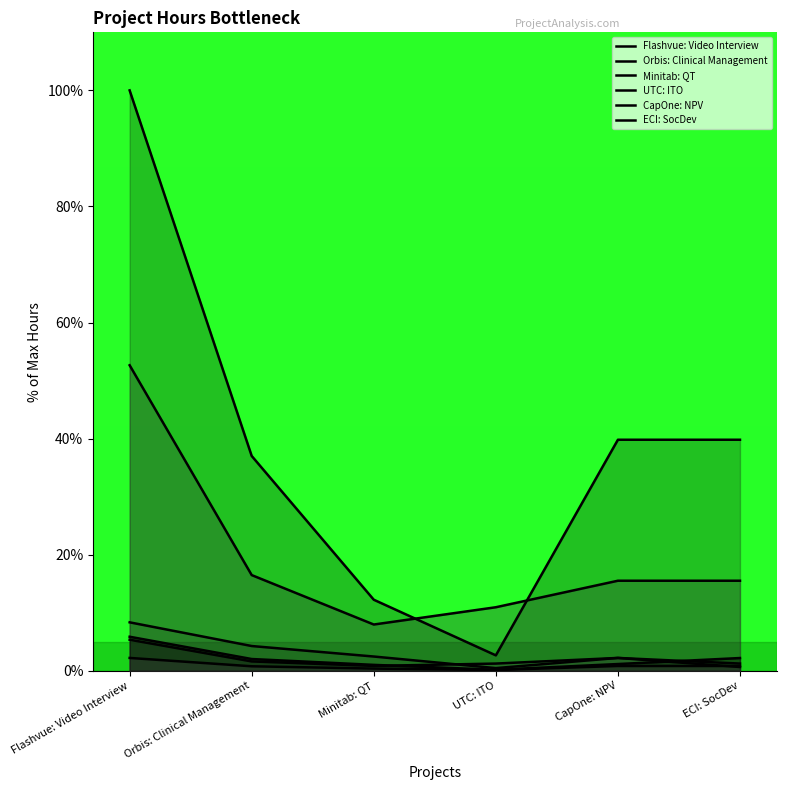

Which series changed the most between CapOne: NPV and ECI: SocDev?

Flashvue: Video Interview